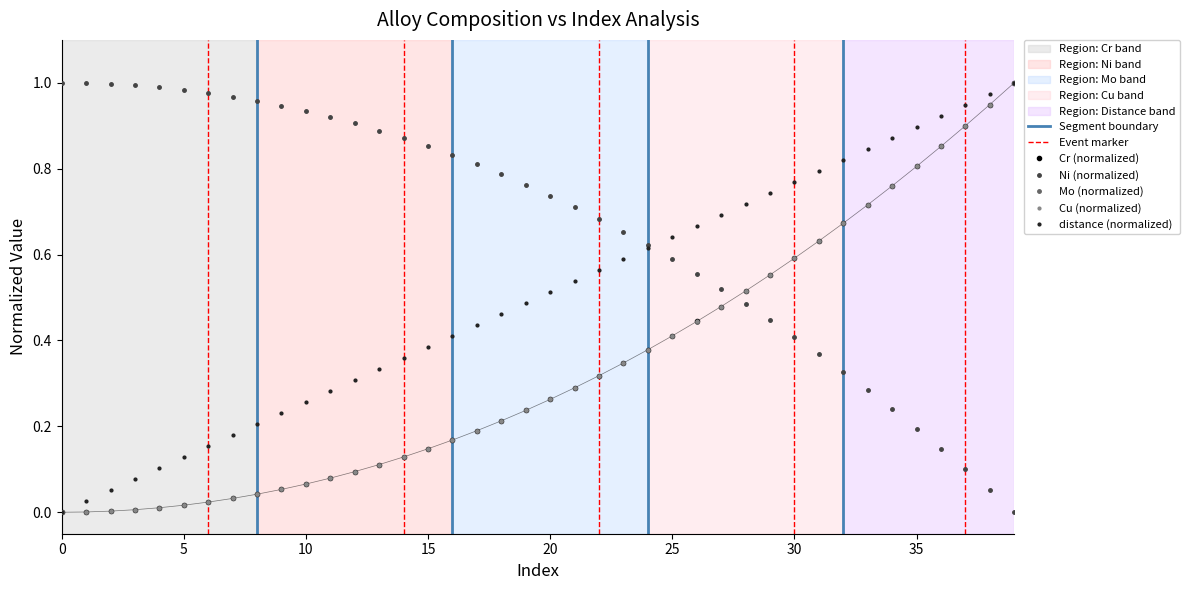

What is the difference between the Cu values at Cu and 34?

0.8